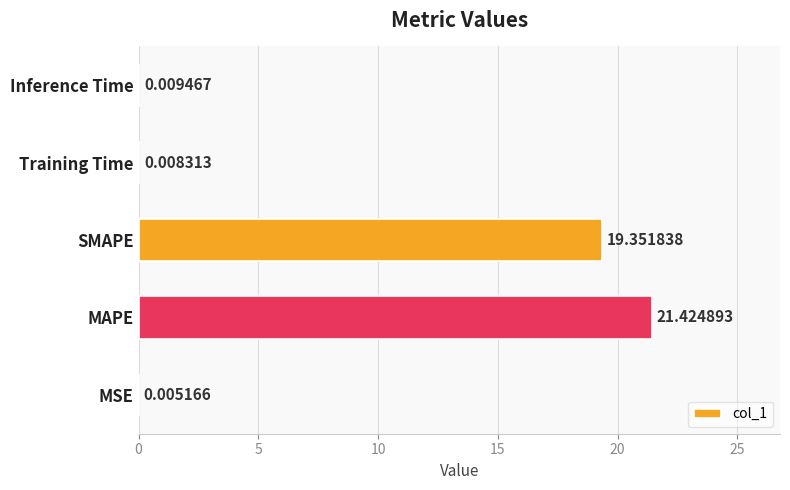

At which label is the value closest to 10?

SMAPE